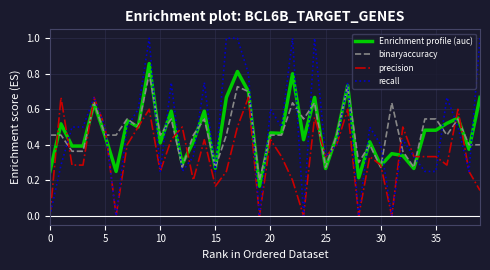

Rank the series by their maximum value, from lowest to highest.

precision, binaryaccuracy, Enrichment profile (auc), recall